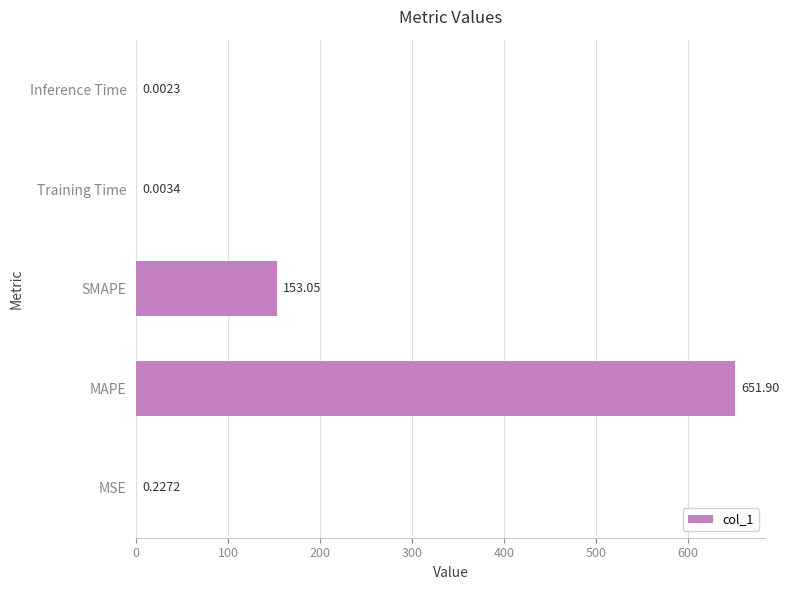

What is the sum of all values?

805.2